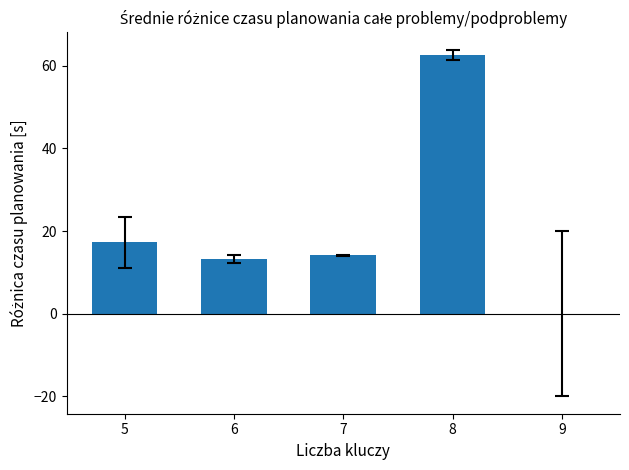

Which has a higher value, 6 or 9?

6